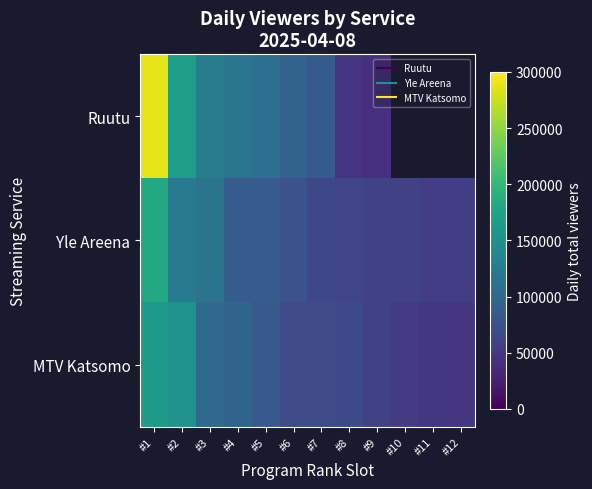

The value of Yle Areena at #6 is 77000.0. True or false?

True